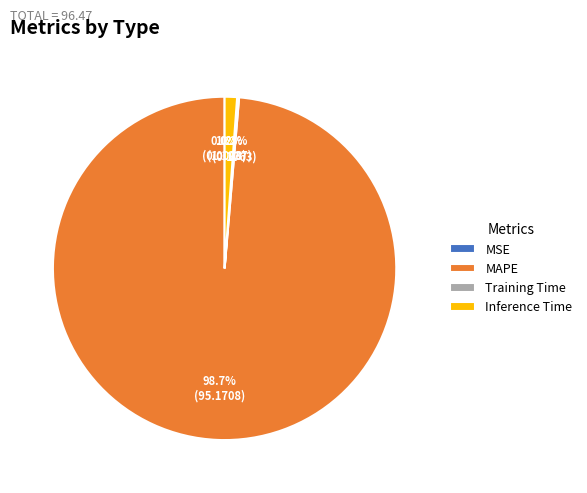

Combined, do Inference Time and MAPE account for over 50%?

Yes